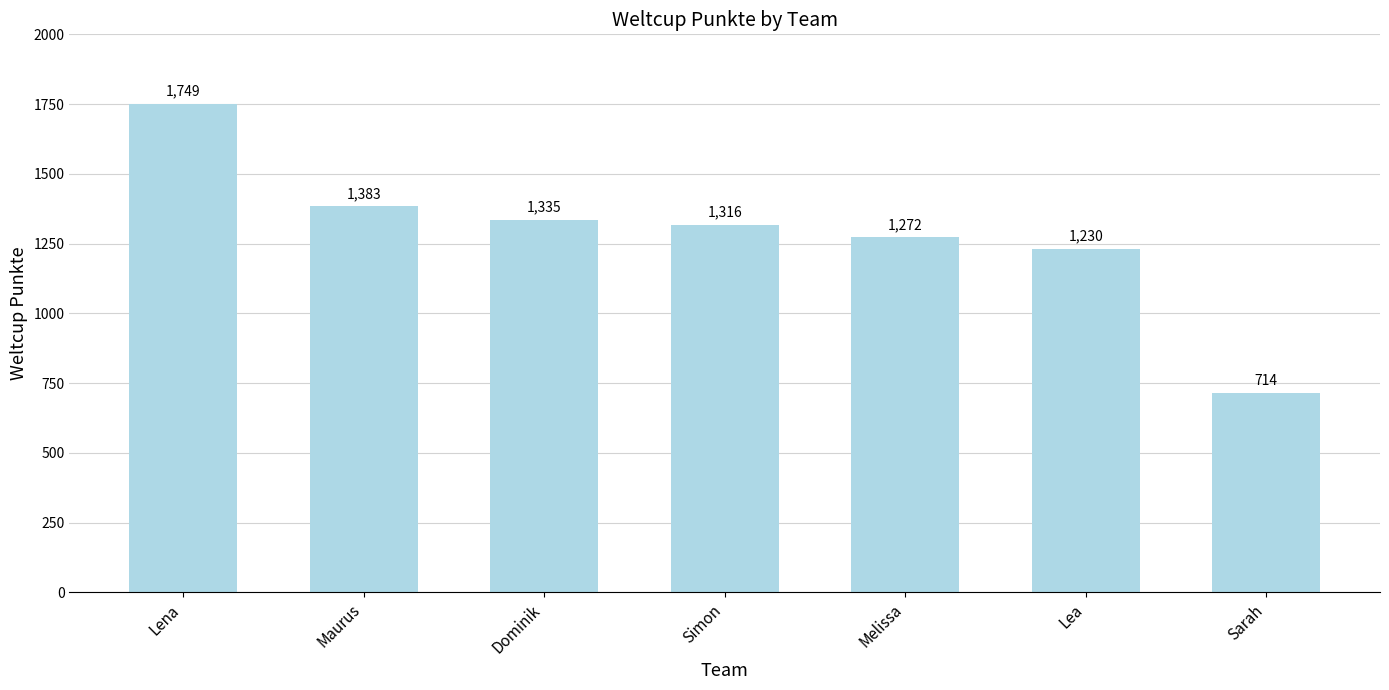

At which category does the chart reach its minimum across all series?

Sarah